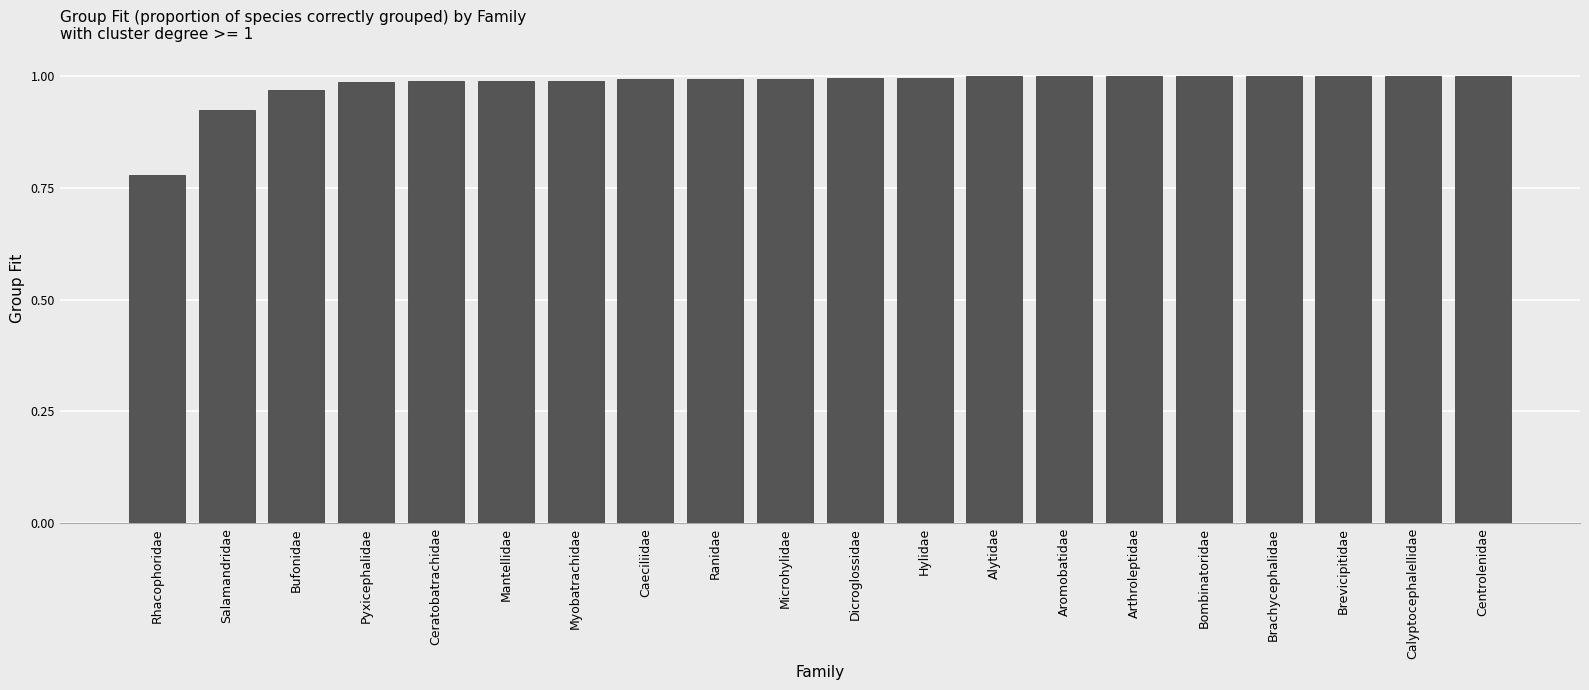

Are the bars grouped side by side (vs. stacked)?

No